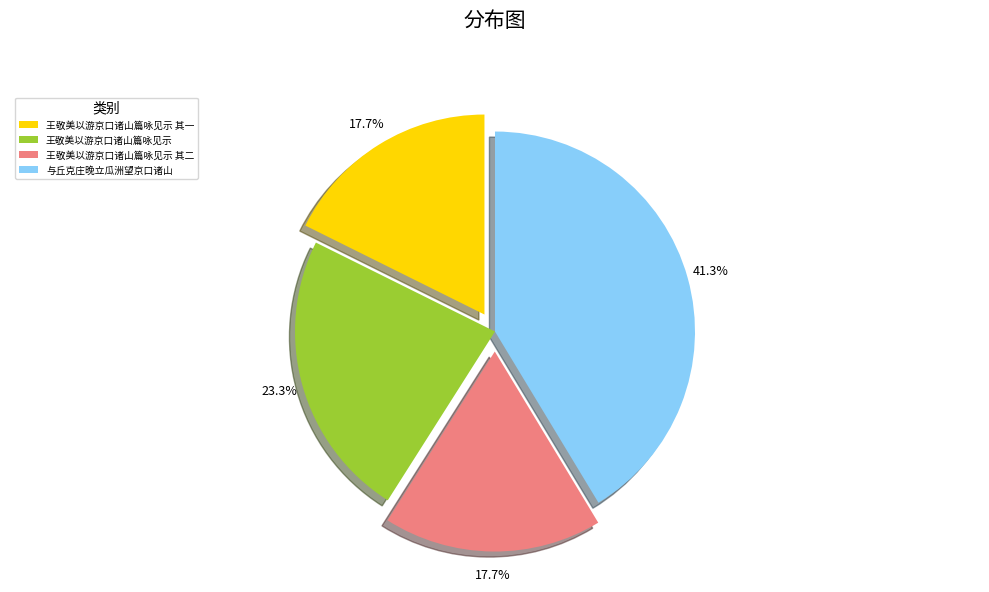

What percentage do 王敬美以游京口诸山篇咏见示 其二 and 与丘克庄晚立瓜洲望京口诸山 together represent?

59.0%